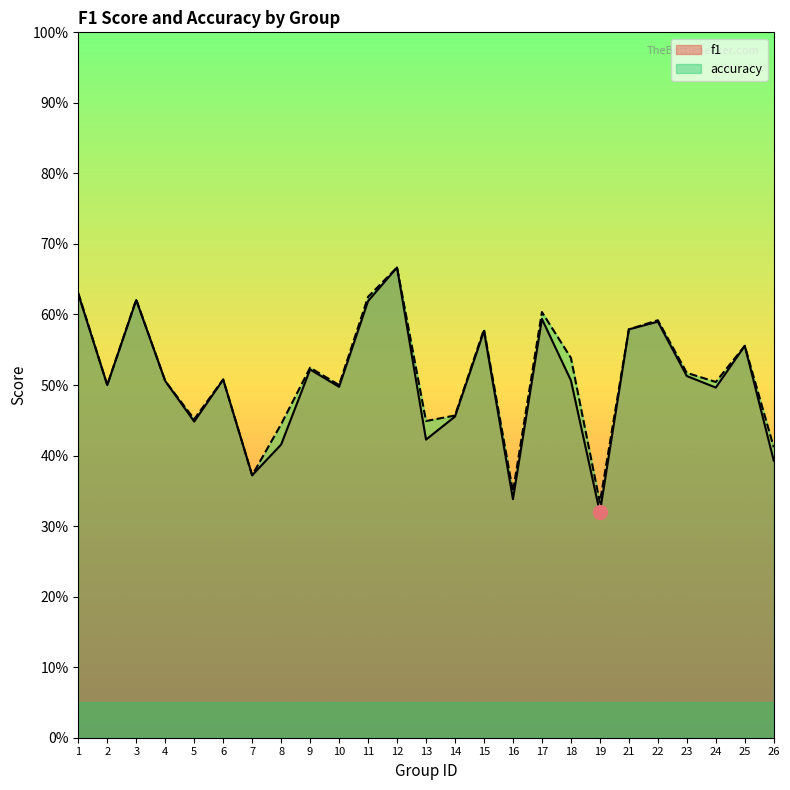

Between 25 and 16, which is larger?

25